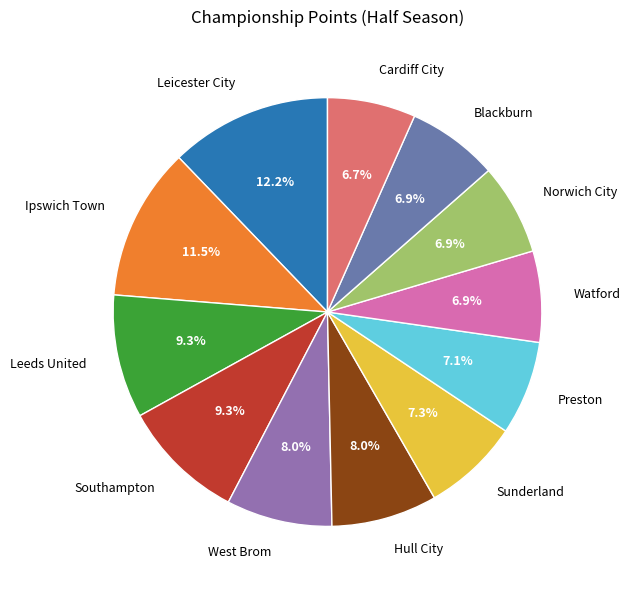

How many slices are in this pie chart?

12